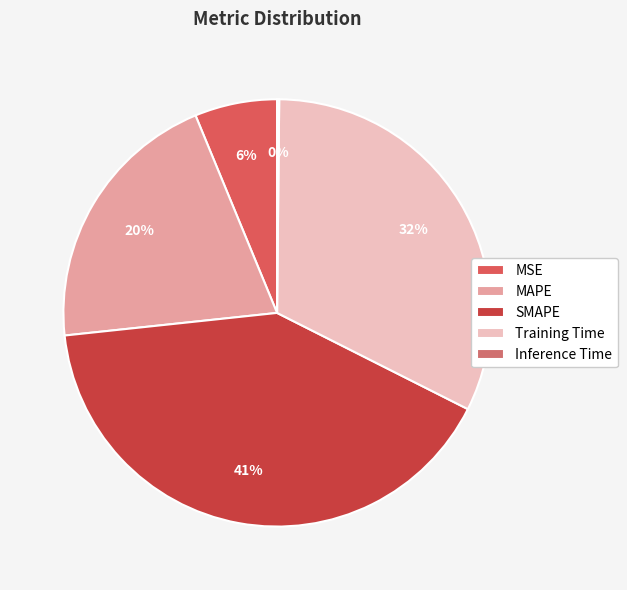

Which slice is the largest?

SMAPE